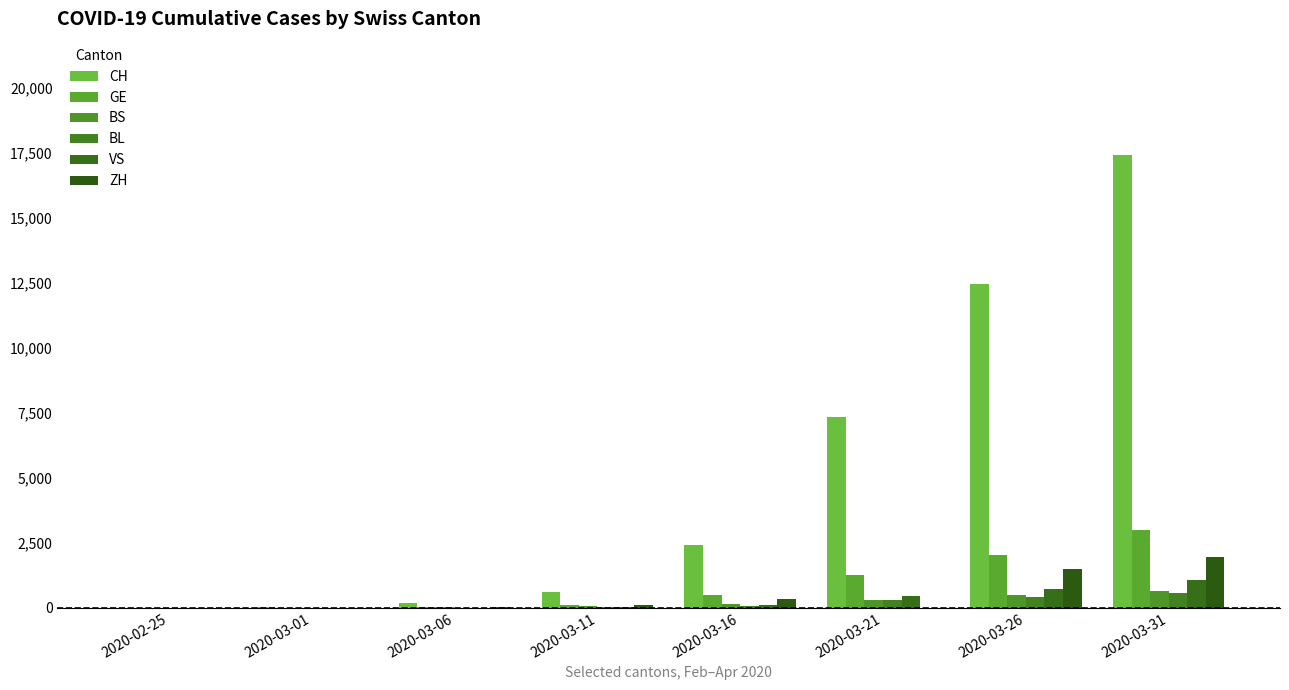

Reading left to right, list all the values displayed in this chart.

CH: 1	25	180	594	2407	7321	12451	17429
GE: 0	7	18	90	490	1276	2041	2994
BS: 0	1	15	49	144	299	505	657
BL: 0	2	6	26	76	282	422	561
VS: 0	2	6	22	116	433	715	1085
ZH: 1	7	30	102	327	0	1503	1954